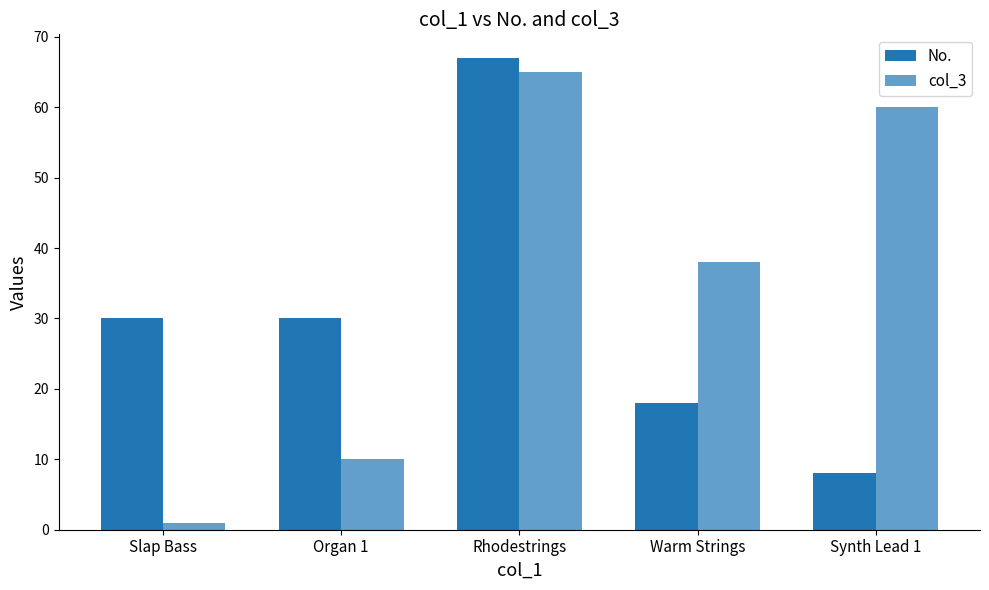

How many distinct data groups are displayed?

2